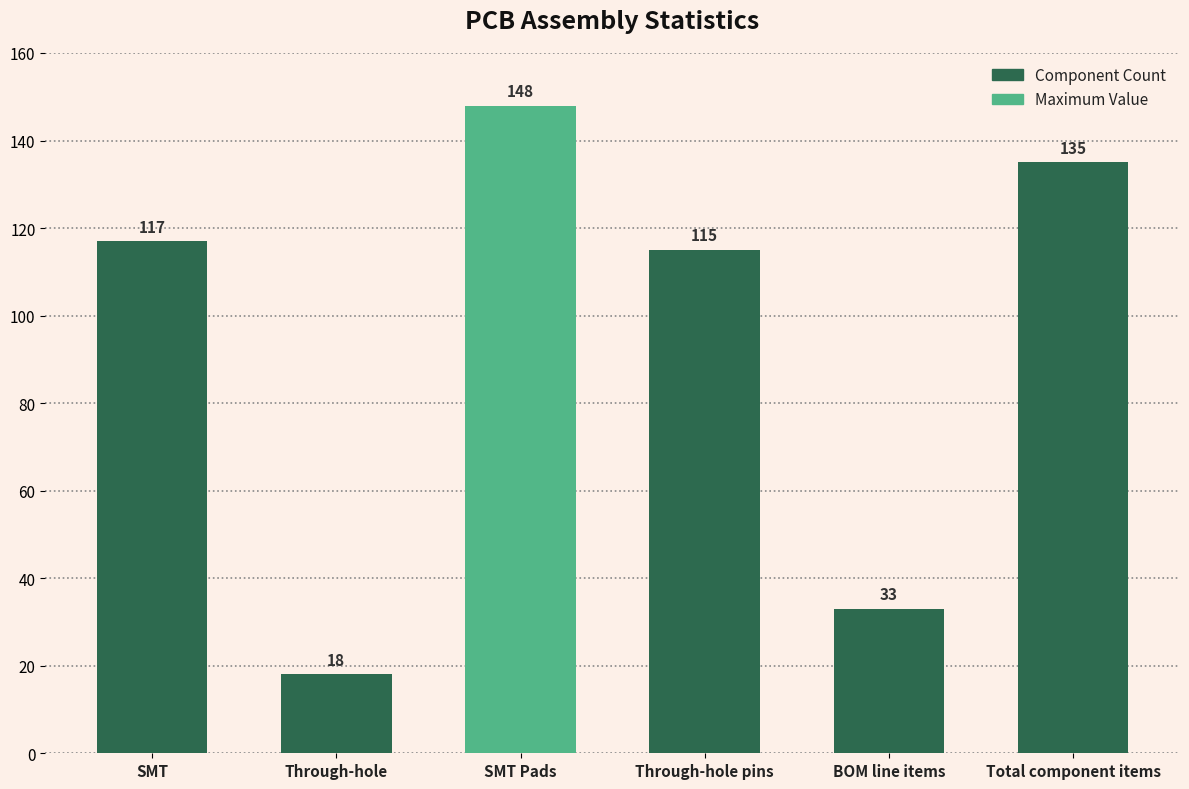

Are the bars grouped side by side (vs. stacked)?

No